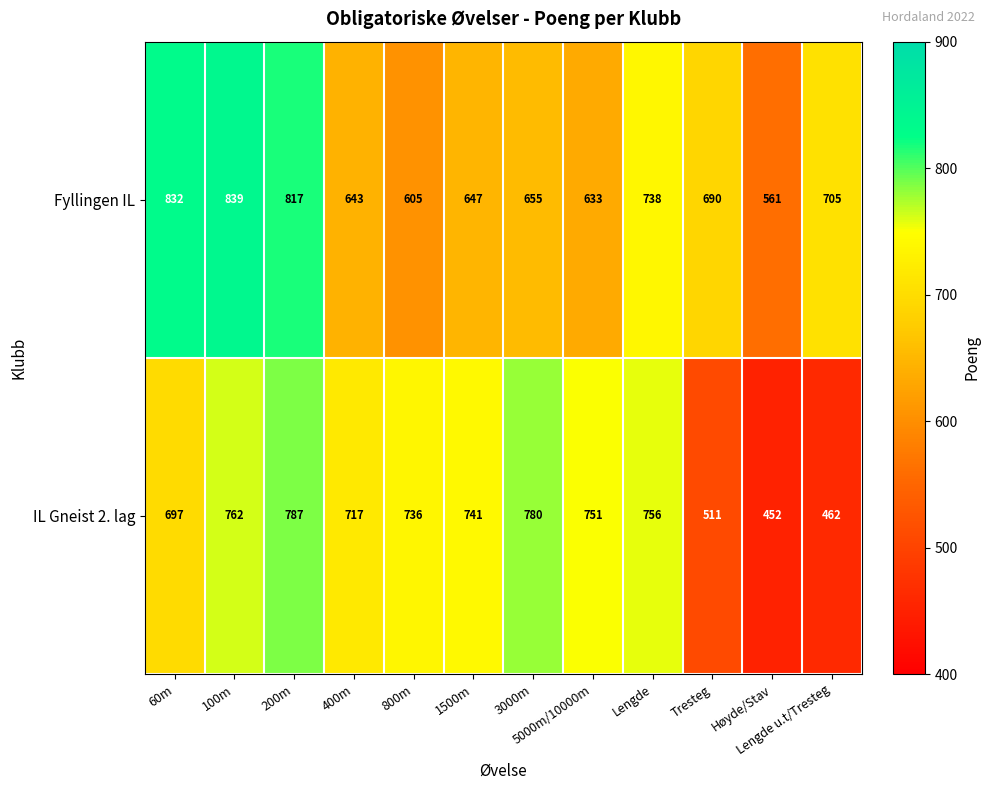

At which label does Fyllingen IL first exceed 690?

60m